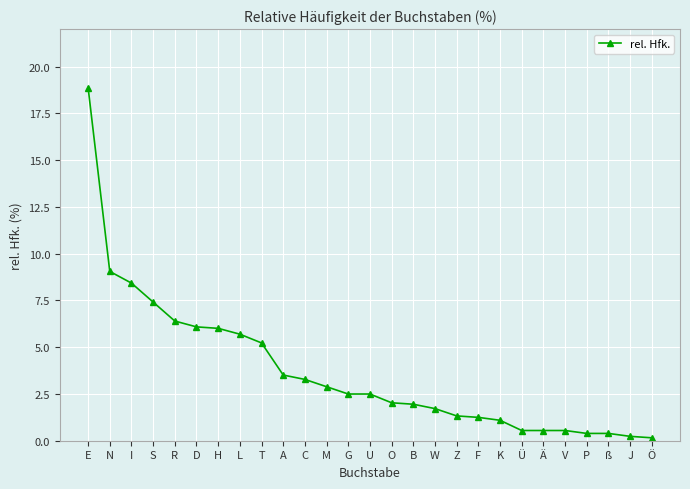

What is the maximum value shown in the chart?

18.9